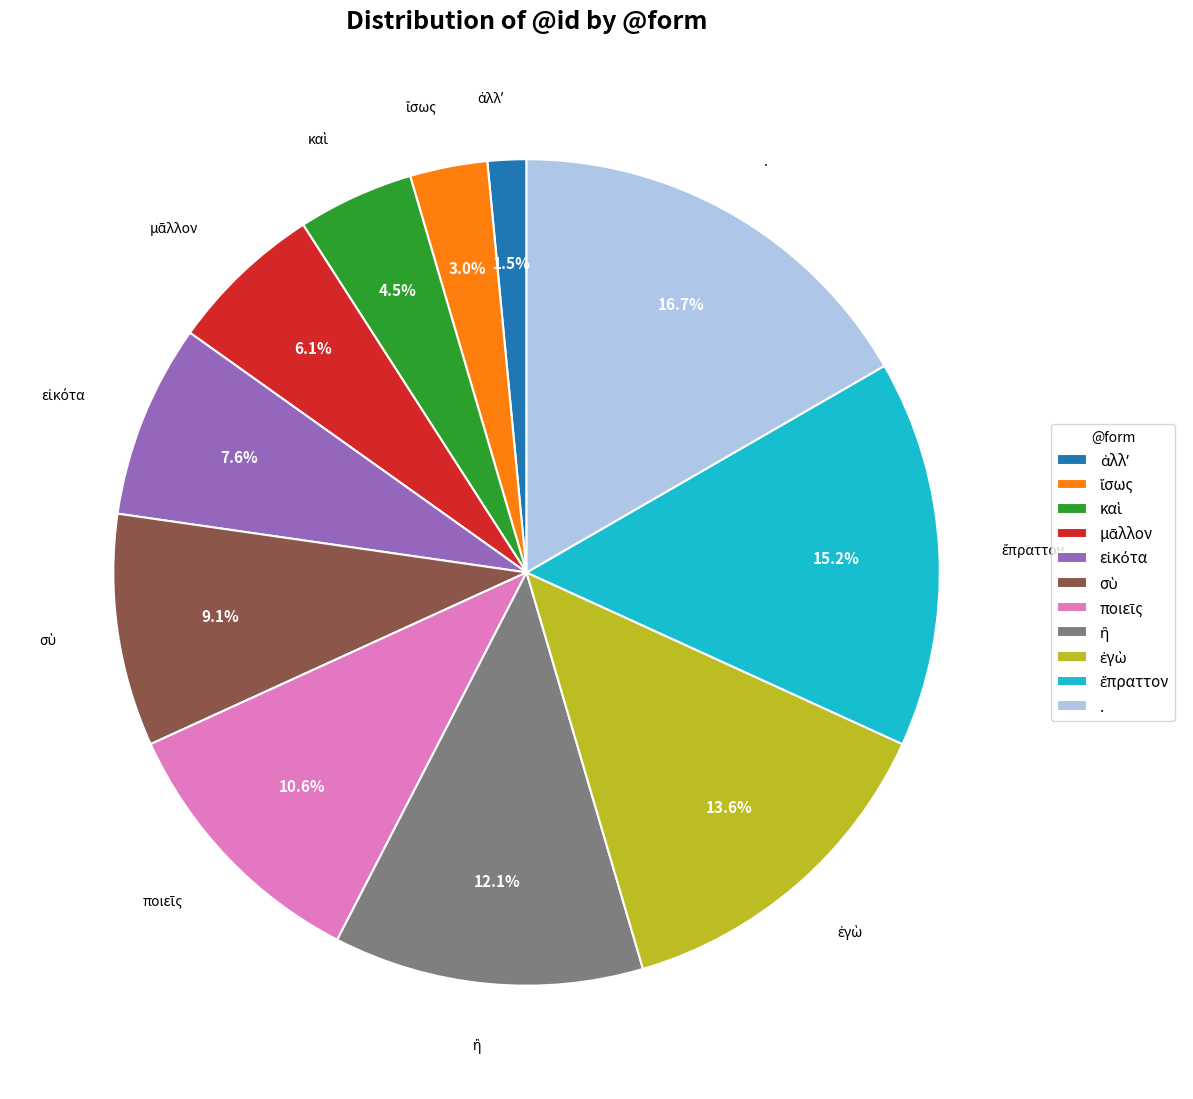

Count the number of slices in the pie.

11